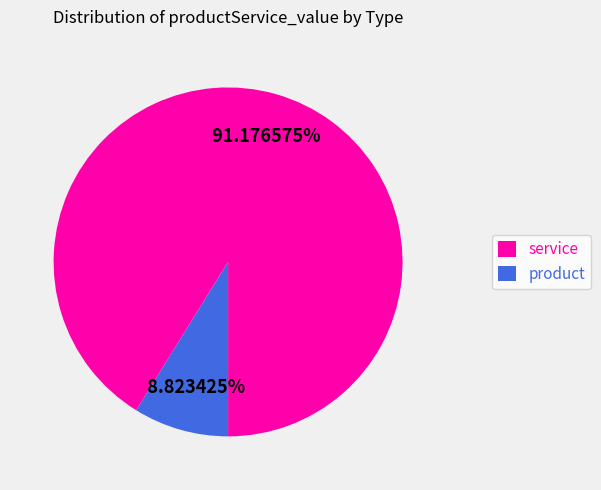

Rank the categories by value from lowest to highest.

product, service